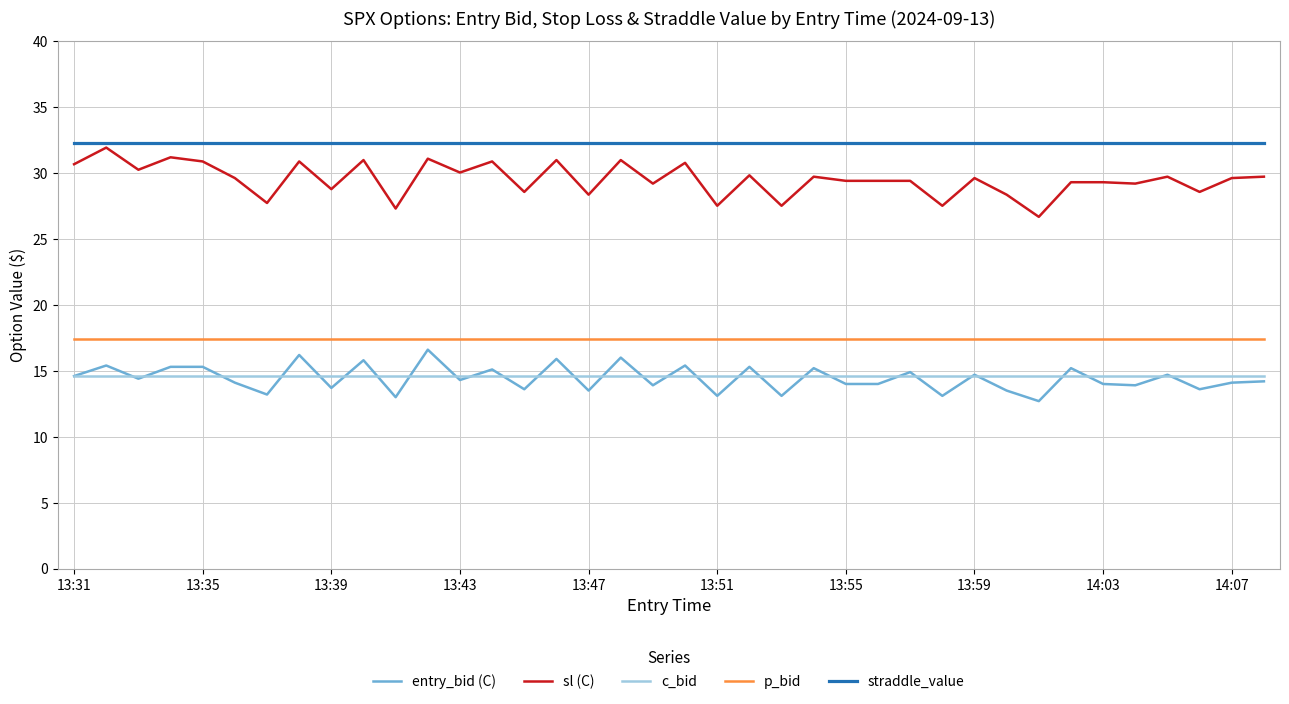

Which series has the widest spread of values?

sl (C)